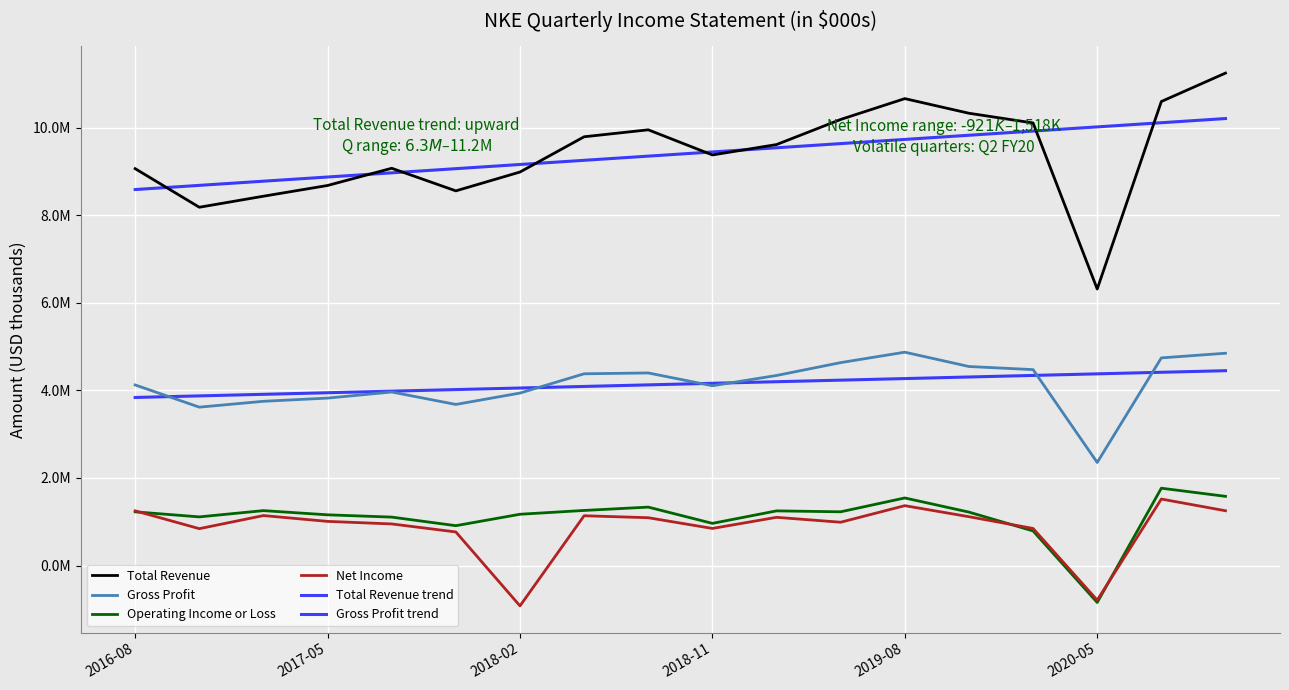

Is this an area chart (filled region under the line)?

No